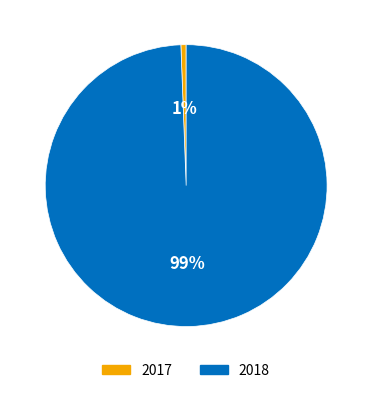

Rank the categories by value from highest to lowest.

2018, 2017